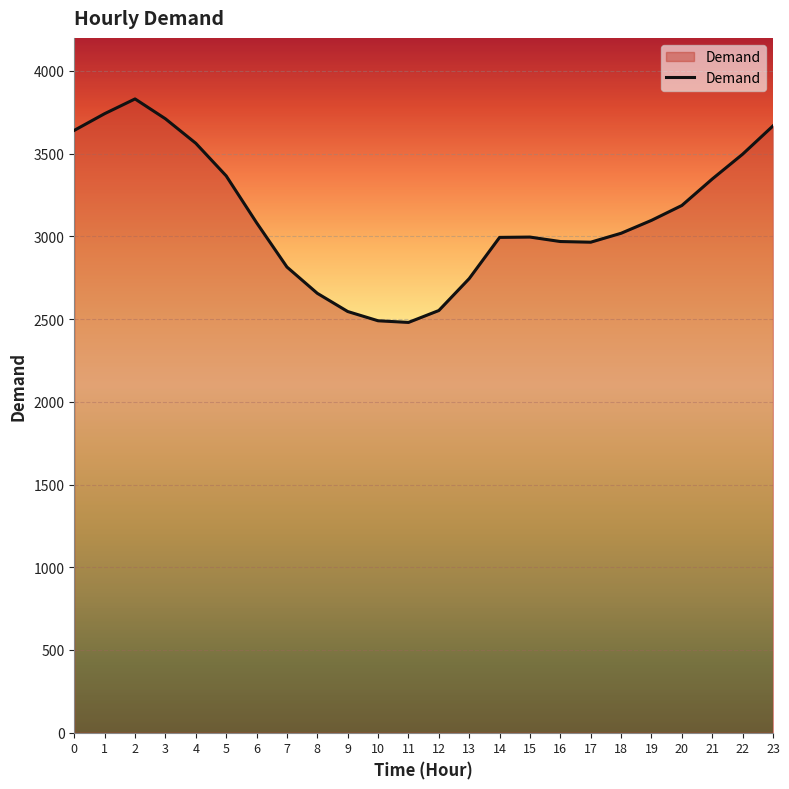

What is the difference between the values at 23 and 4?

105